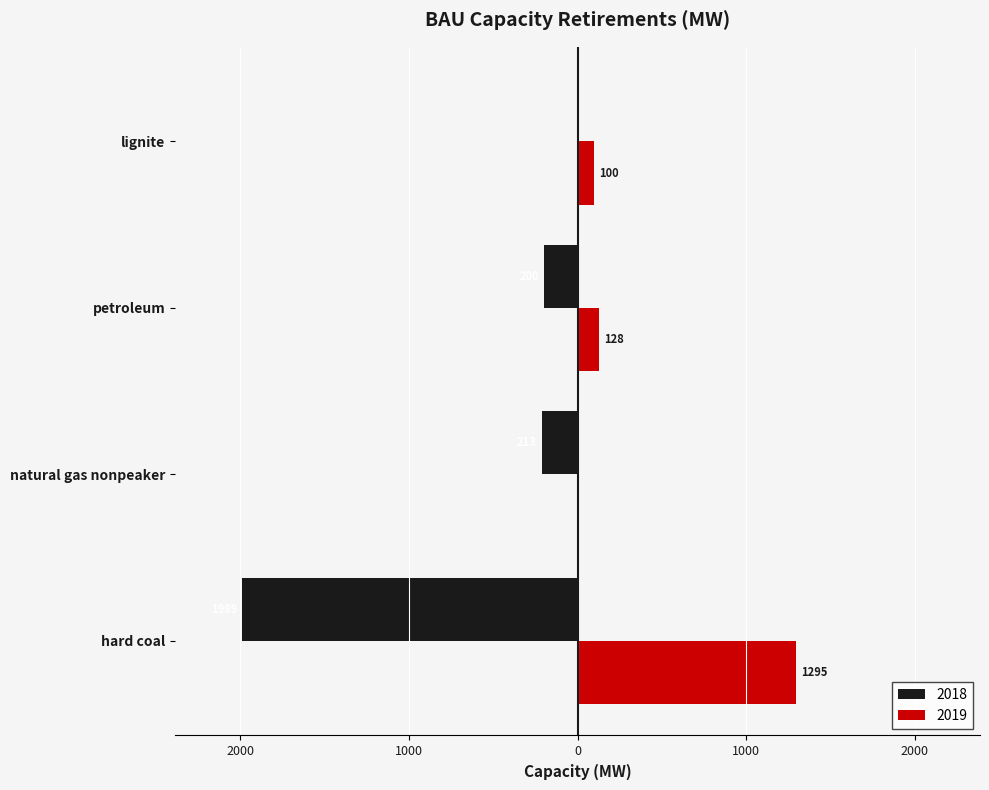

What is the highest value of the 2018 series?

1989.0